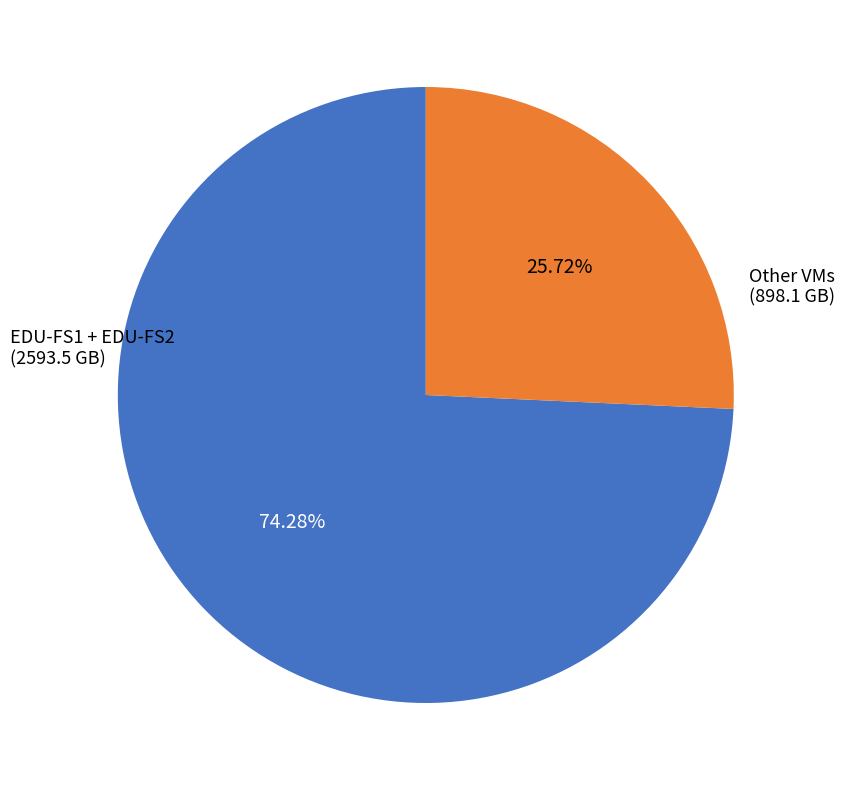

Is there a majority slice in this chart?

Yes